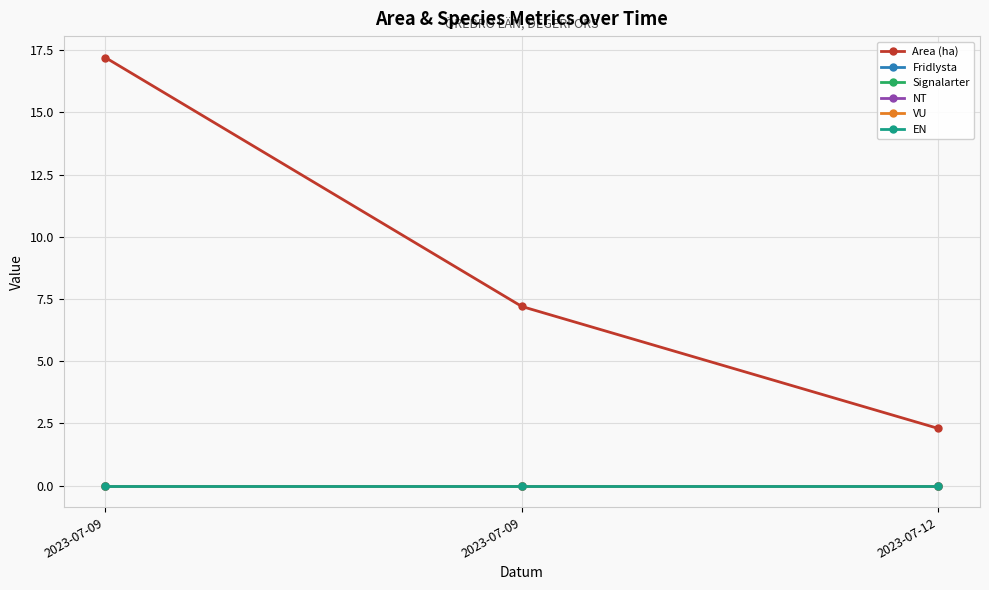

What is the sum of the Area (ha) values at 2023-07-12 and 2023-07-09?

9.5